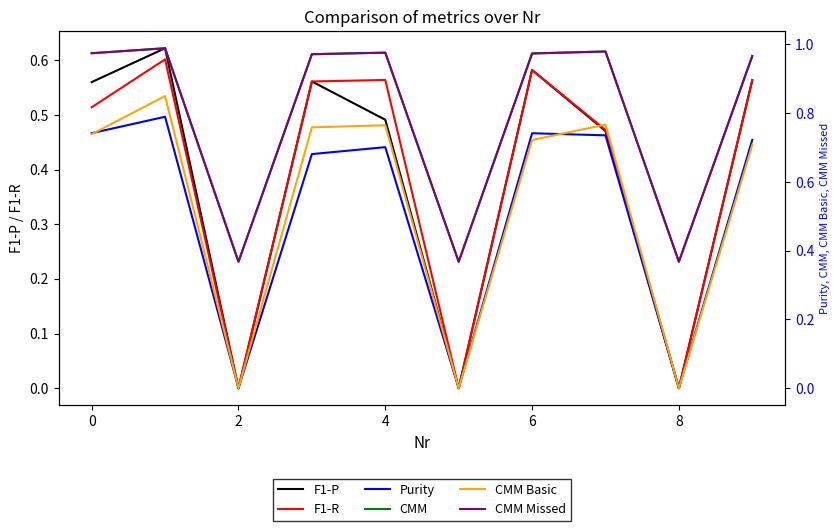

What are all the series names shown in the legend?

F1-P, F1-R, Purity, CMM, CMM Basic, CMM Missed